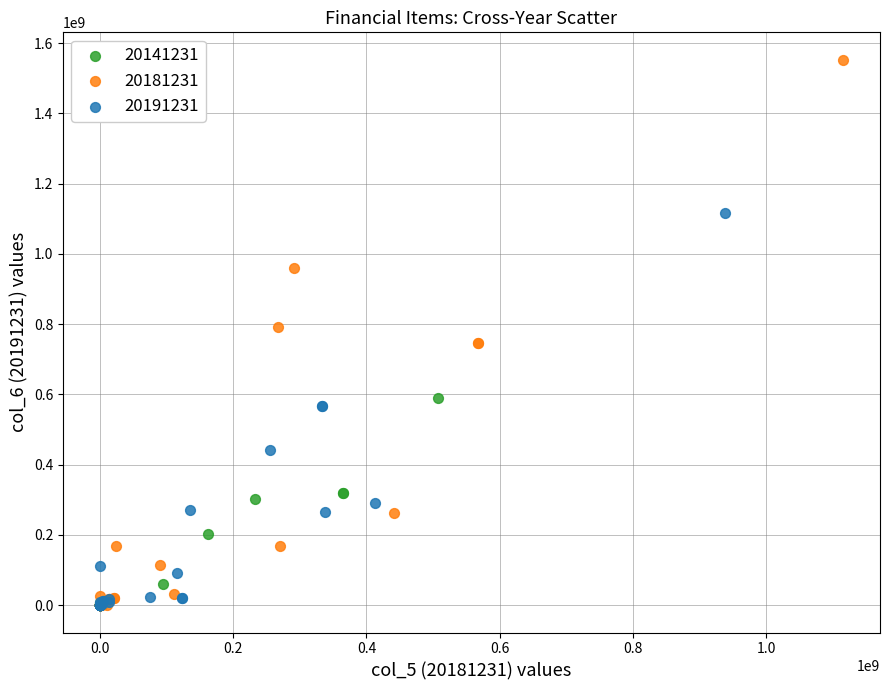

Which series has the largest Y range (max minus min)?

20181231